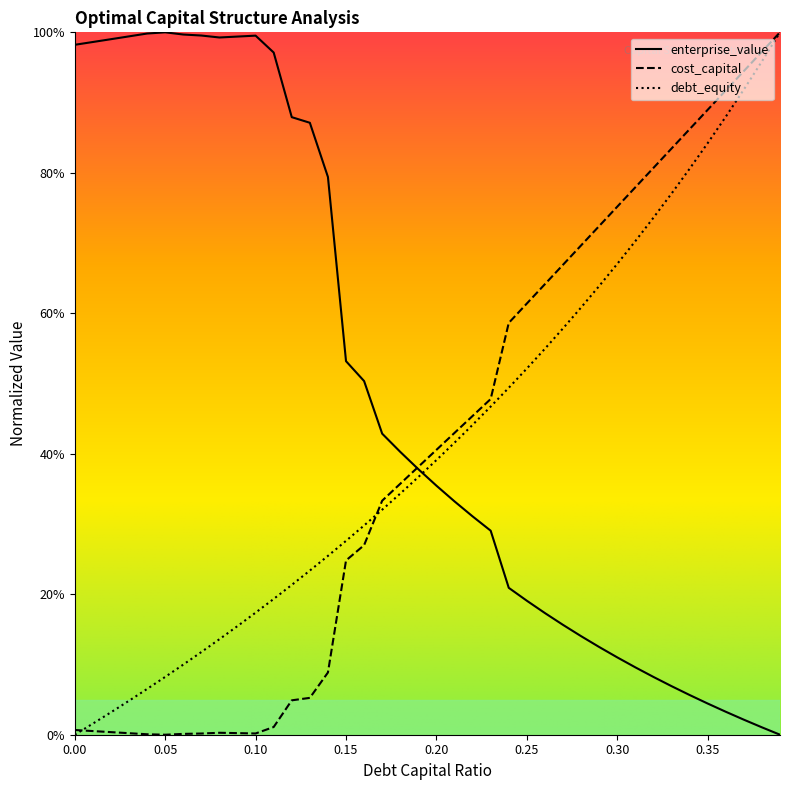

What is the value of the debt_capital point at the 32nd from the left?

0.7